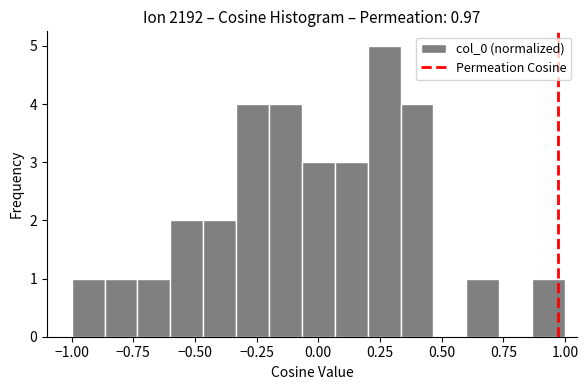

Read against the x-axis, roughly where is the centre of the tallest bar?

0.25